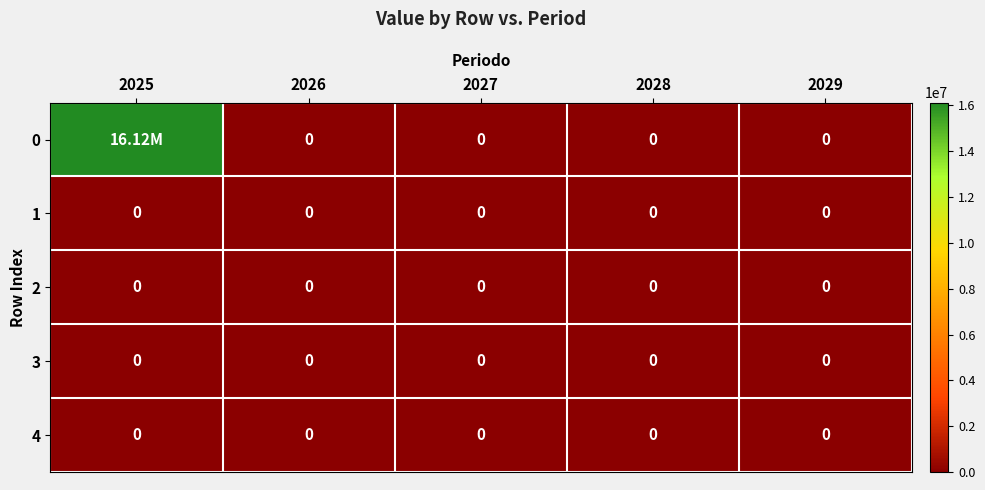

How many distinct data groups are displayed?

5